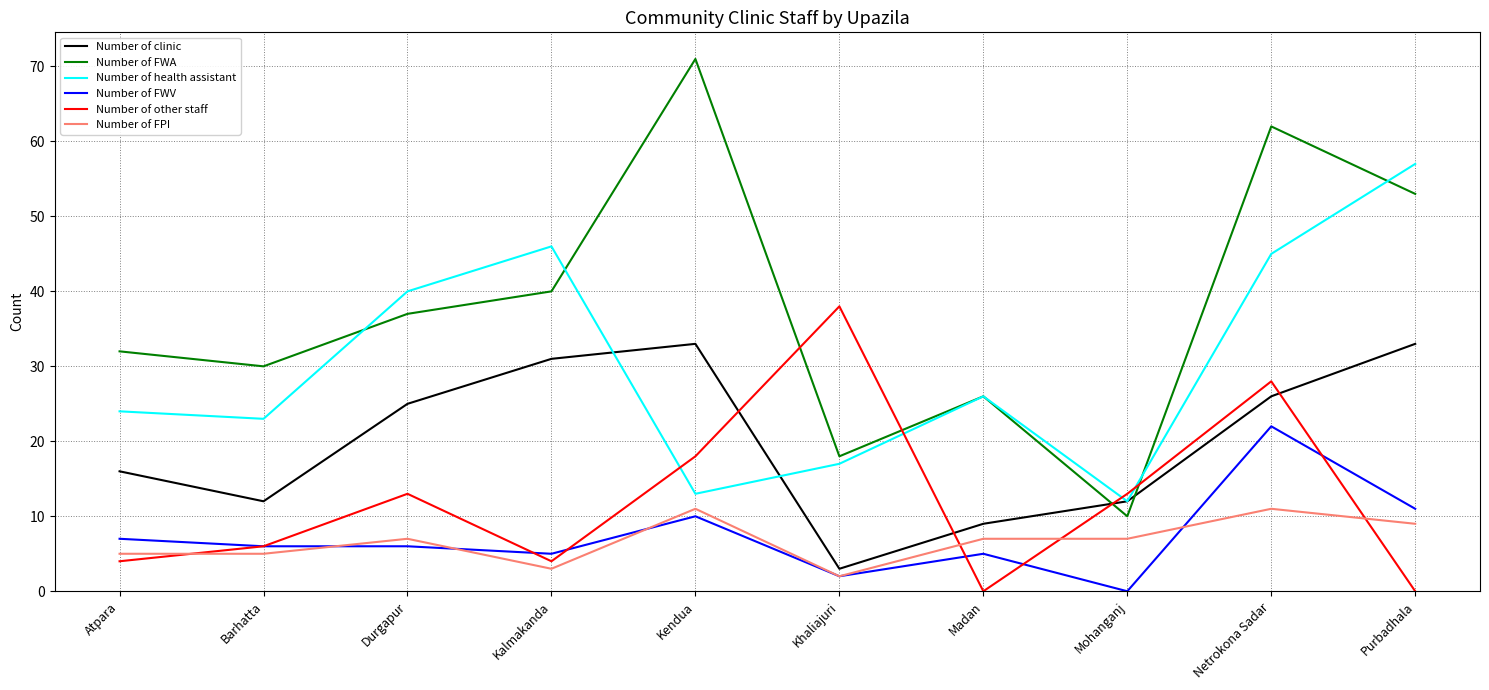

Between which two adjacent categories do Number of health assistant and Number of FWA first intersect?

Barhatta and Durgapur